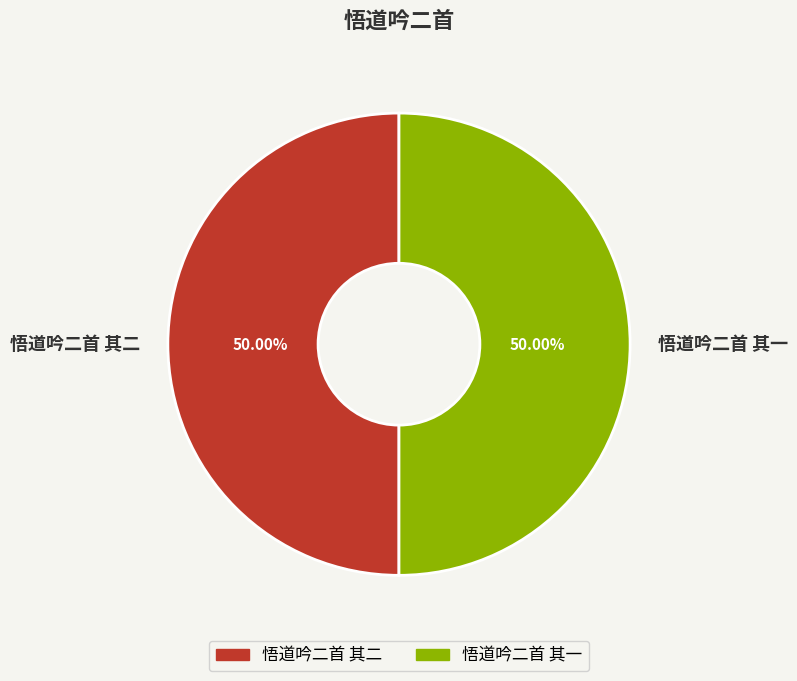

Is it true that 悟道吟二首 其一 is 64% of the pie?

False